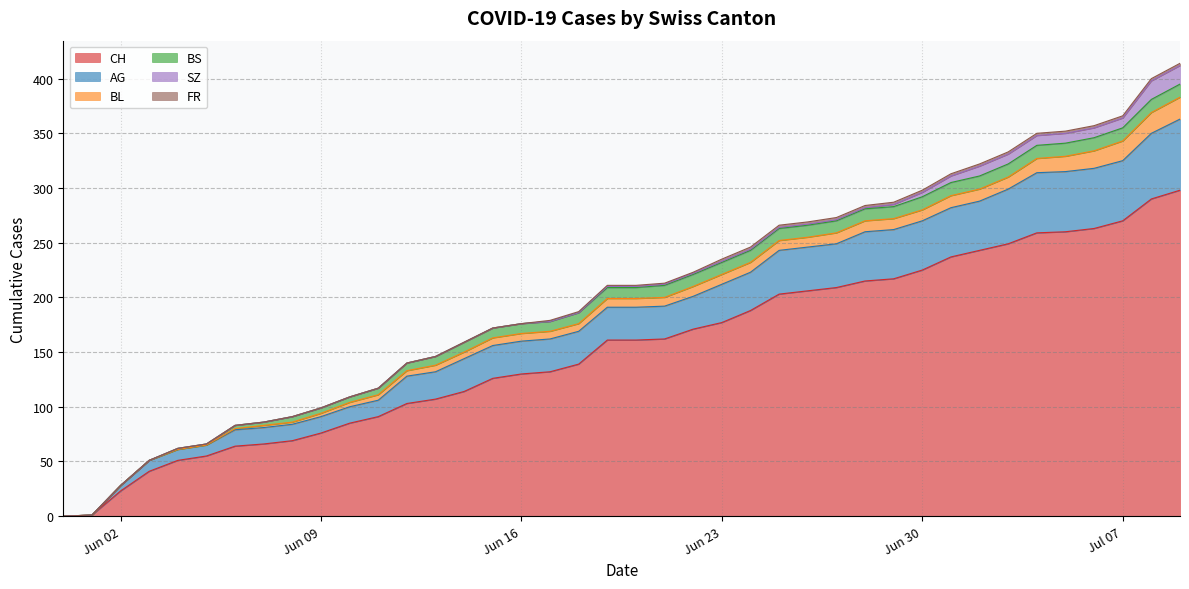

The value of SZ at 2020-06-04 is 0. True or false?

True